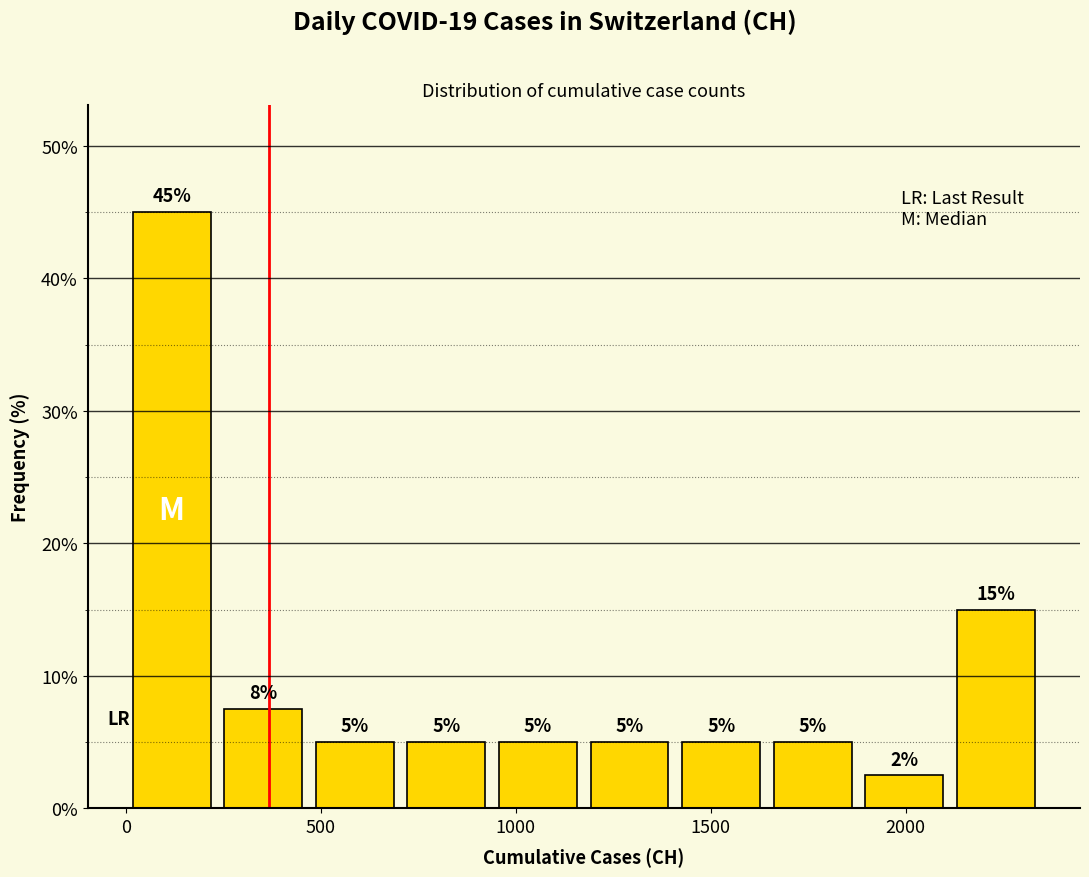

Over which range of the x-axis is the bar tallest?

0 to 250